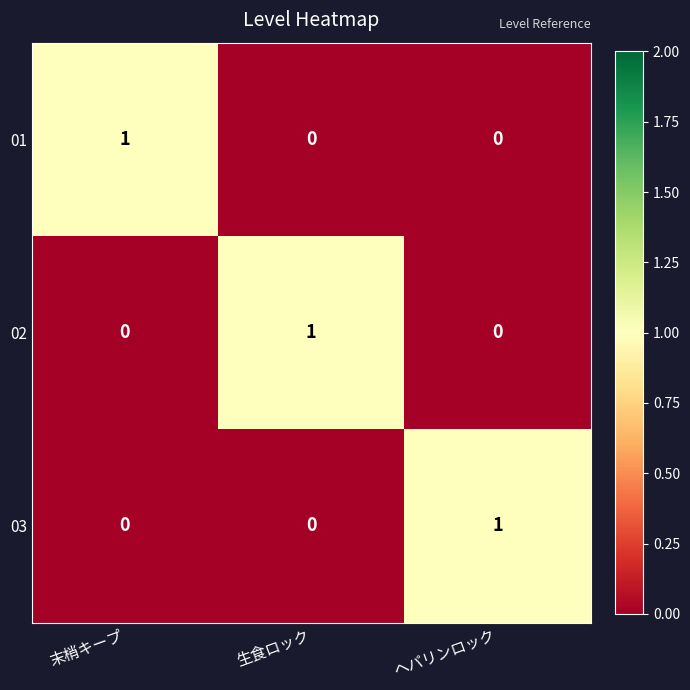

The value of 01 at 生食ロック is 0. True or false?

True